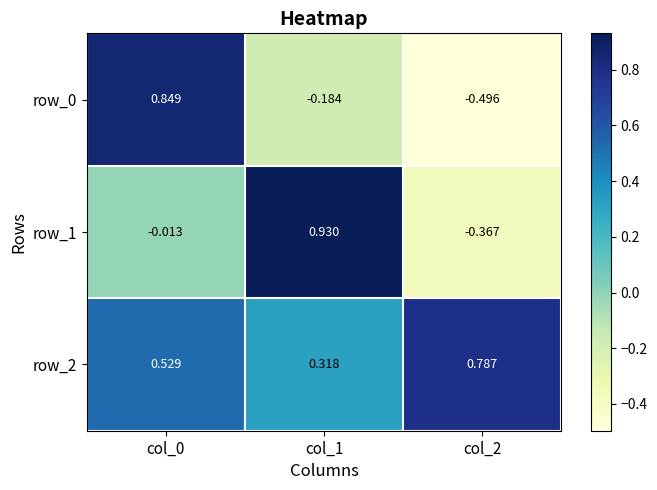

What is the difference between the second highest and minimum values in the row_1 series?

0.4